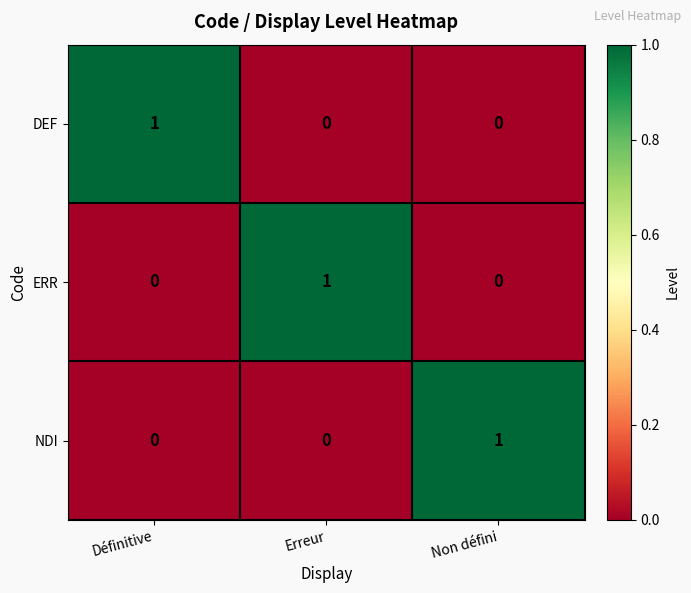

Reading left to right, transcribe all the data shown in this chart.

DEF: Définitive=1	Erreur=0	Non défini=0
ERR: Définitive=0	Erreur=1	Non défini=0
NDI: Définitive=0	Erreur=0	Non défini=1